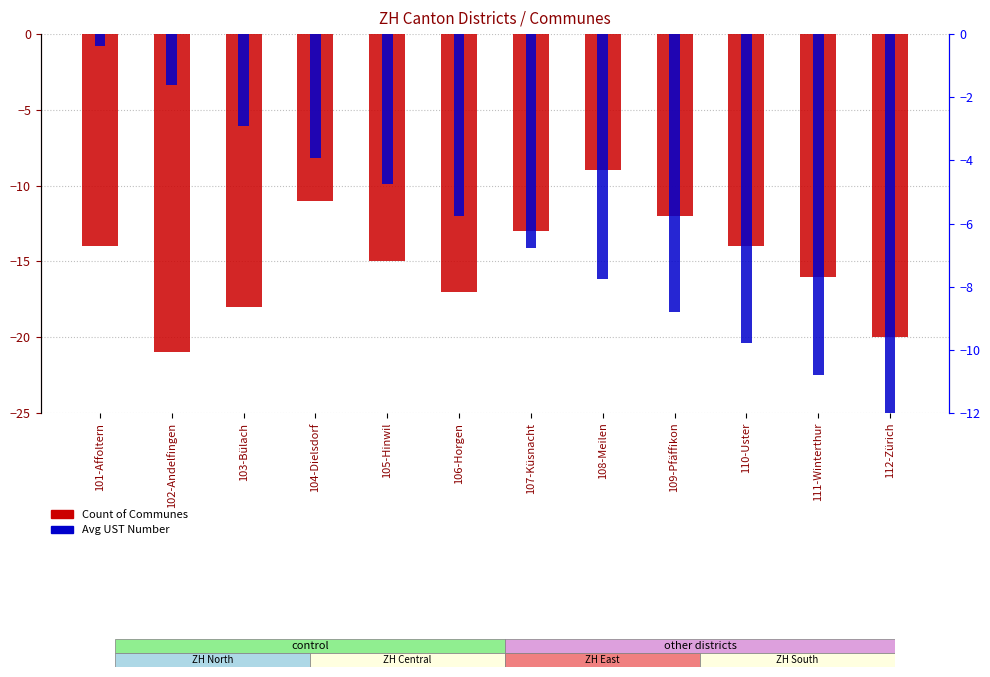

What is the difference between the highest and lowest values at 108-Meilen?

1.2